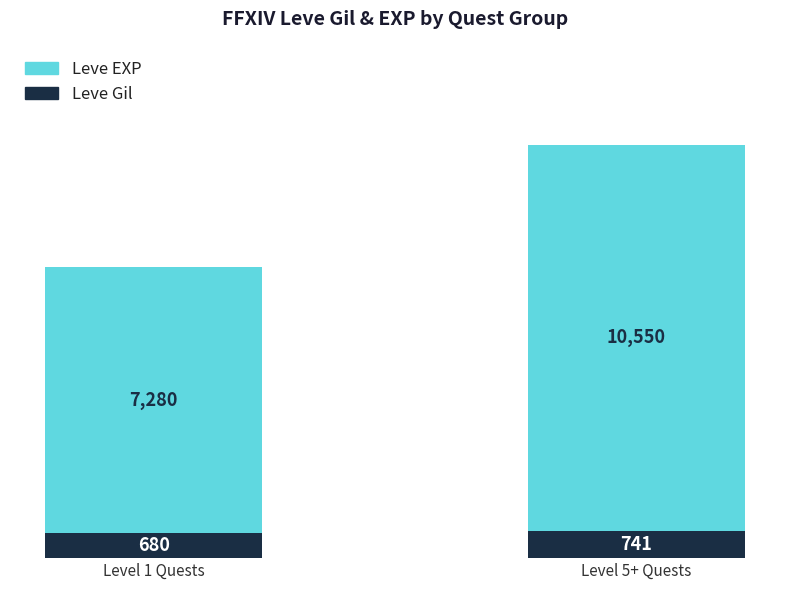

True or false: Leve Gil has a value of 680 at Level 1 Quests.

True